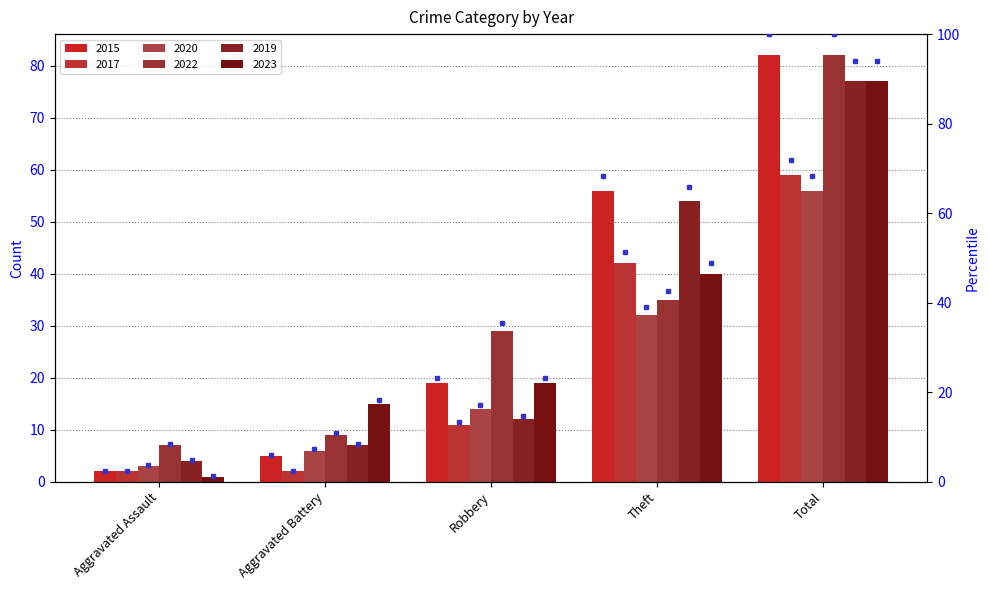

What is the difference between the 2020 values at Aggravated Assault and Theft?

29